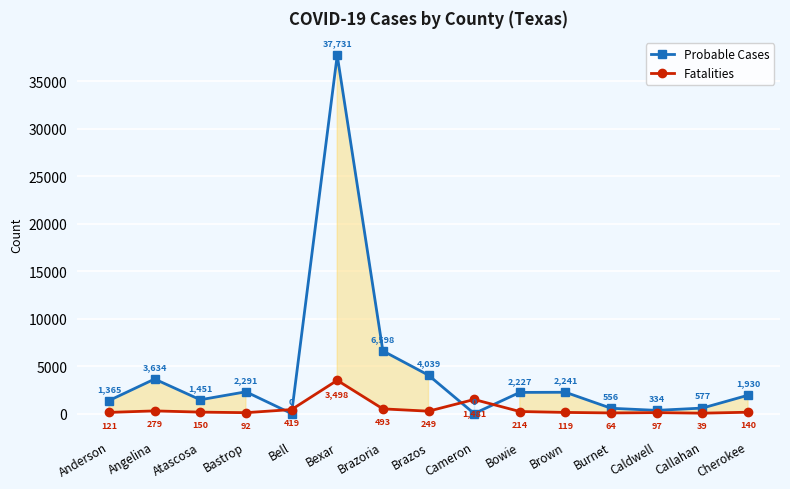

What is the difference between the highest and lowest values at Callahan?

538